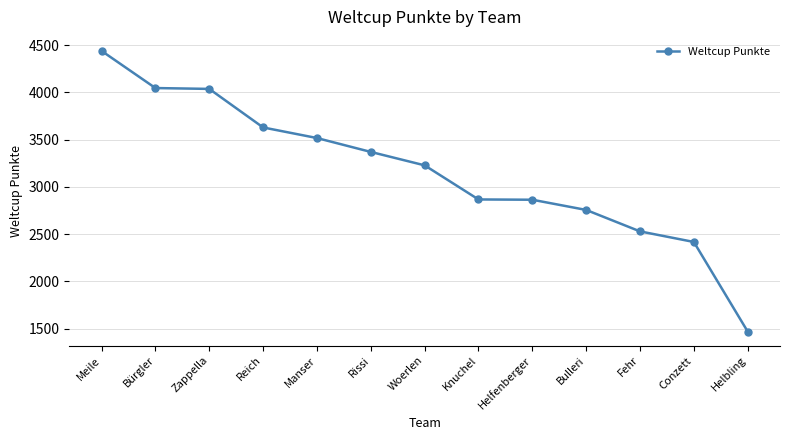

What is the smallest value displayed?

1469